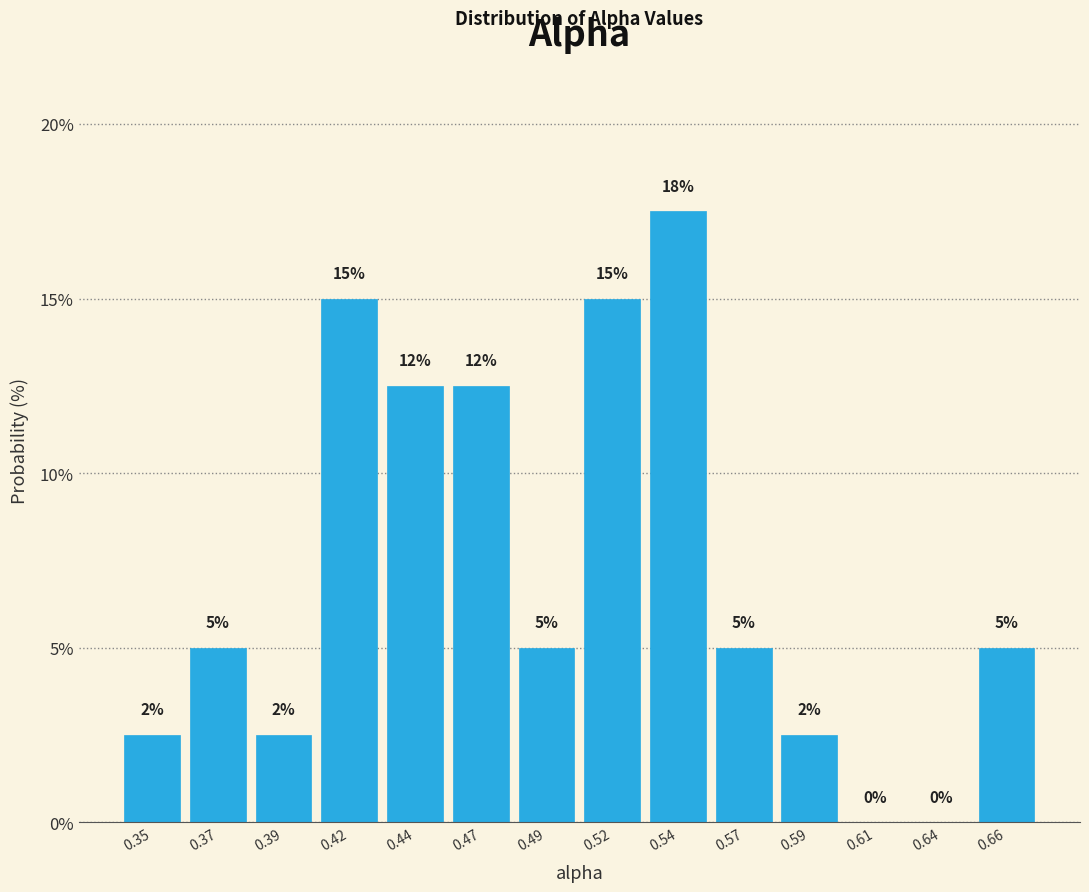

At which category does the chart reach its peak across all series?

0.54